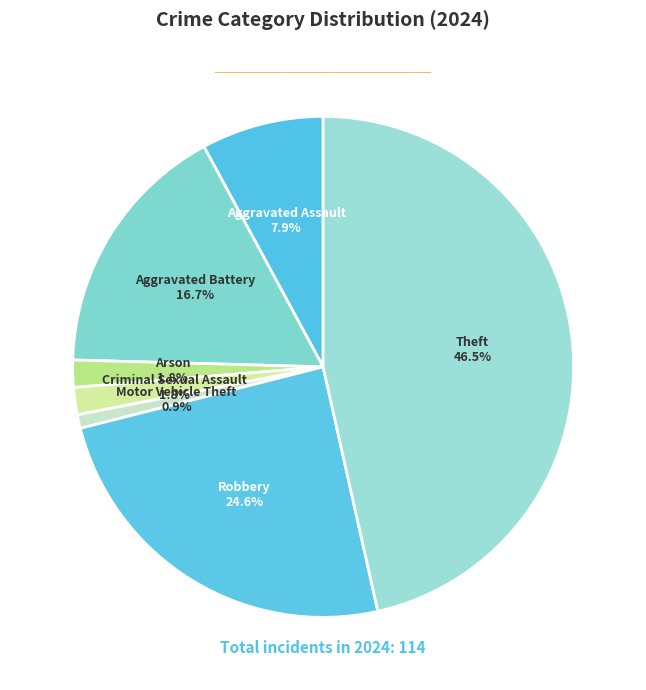

To the nearest percent, what portion does Aggravated Assault represent?

8%